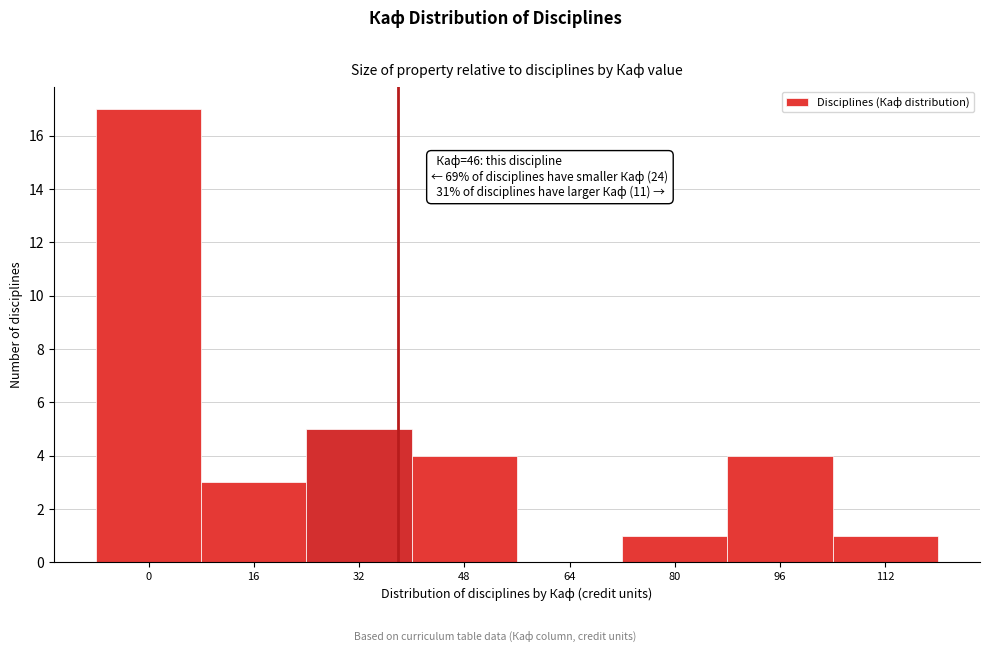

Reading right to left, what are all the values shown in this chart?

112=1	96=4	80=1	64=0	48=4	32=5	16=3	0=17